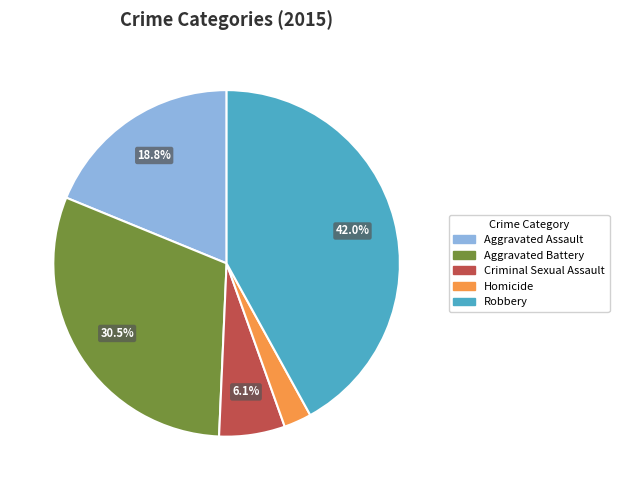

Which slice is the largest?

Robbery